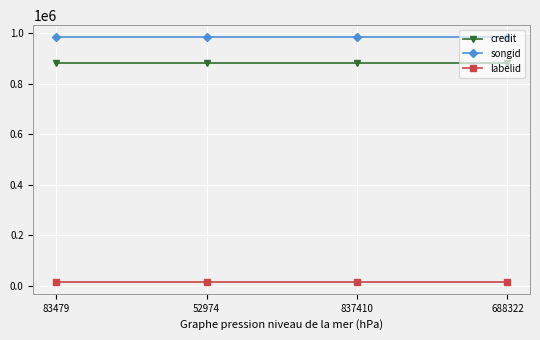

Does the chart display data point markers on the line(s)?

Yes